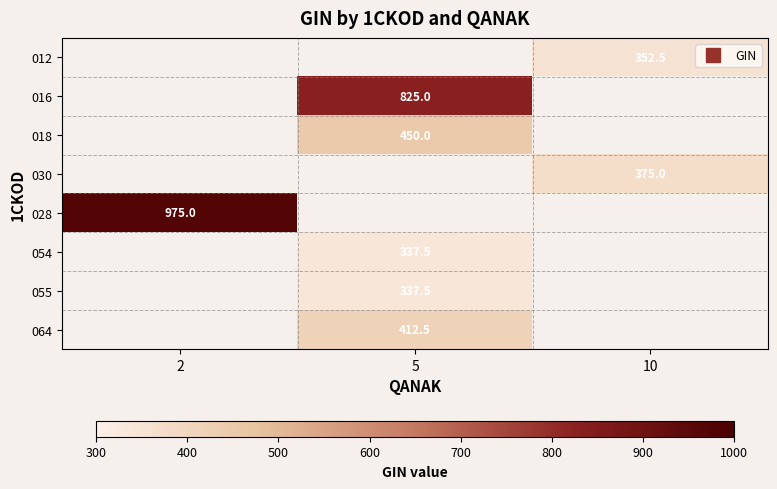

How many categories are shown in the chart?

3